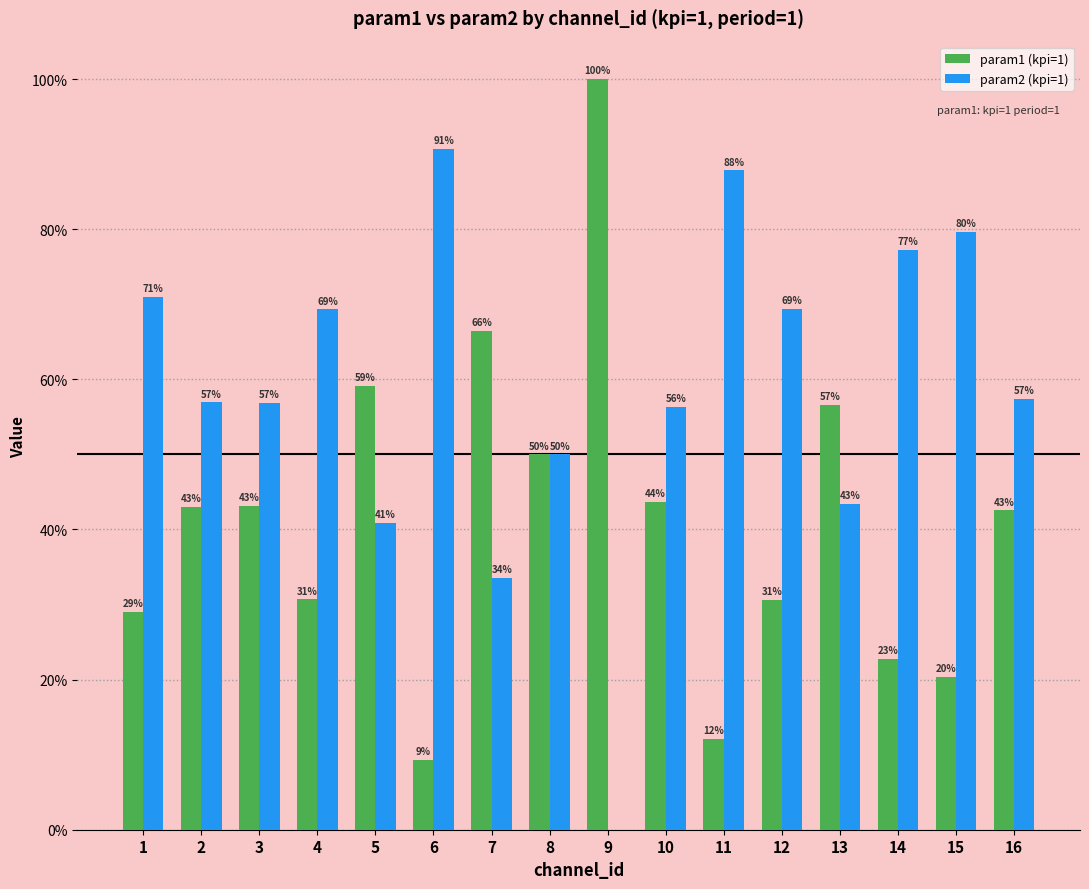

Does the chart contain stacked bars?

No